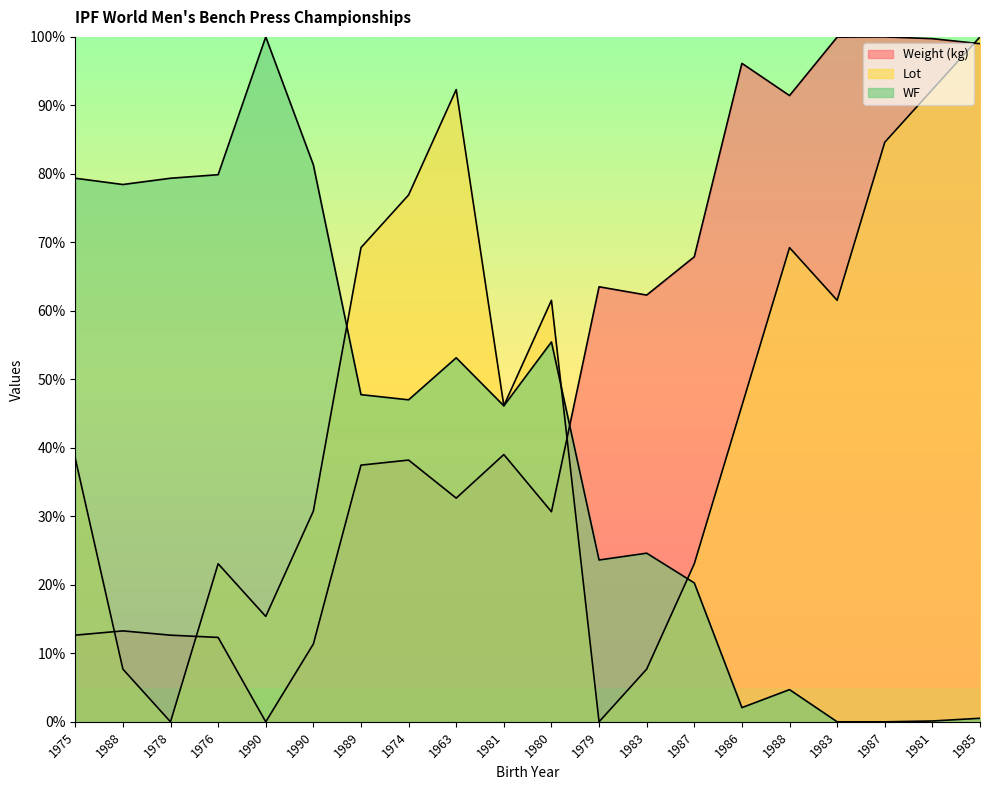

How many data points in WF are above 0?

18